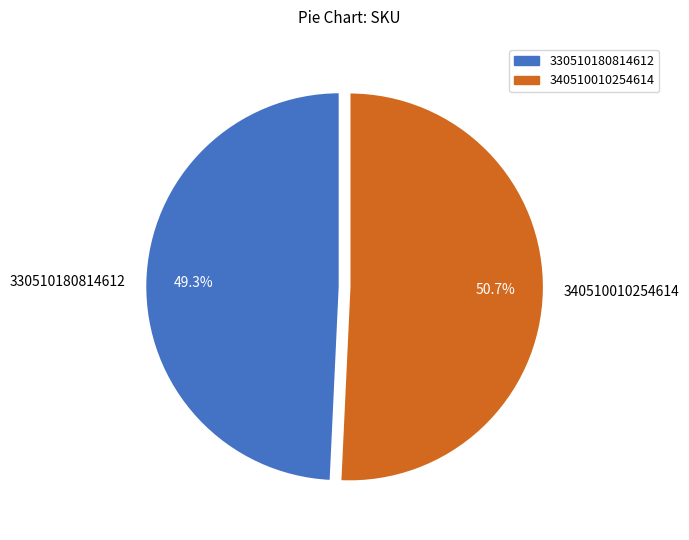

Count the number of slices in the pie.

2